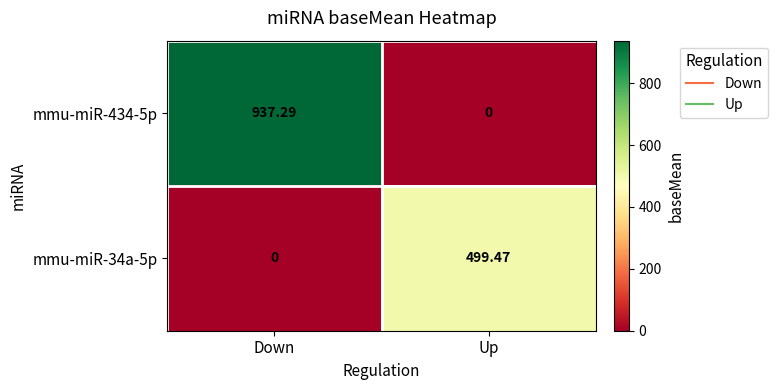

List the labels in order of mmu-miR-434-5p value, largest first.

Down, Up